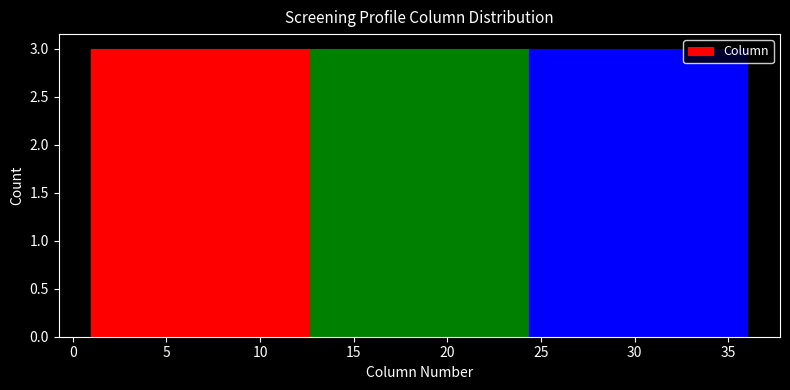

Reading left to right, list every bar in this chart as the range it spans on the x-axis followed by its height. Neither the bar edges nor the heights are printed on the chart, so give them approximately, as read against the axes.

1.0 to 4.0: 3
4.0 to 7.0: 3
7.0 to 10.0: 3
10.0 to 12.5: 3
12.5 to 15.5: 3
15.5 to 18.5: 3
18.5 to 21.5: 3
21.5 to 24.5: 3
24.5 to 27.5: 3
27.5 to 30.0: 3
30.0 to 33.0: 3
33.0 to 36.0: 3